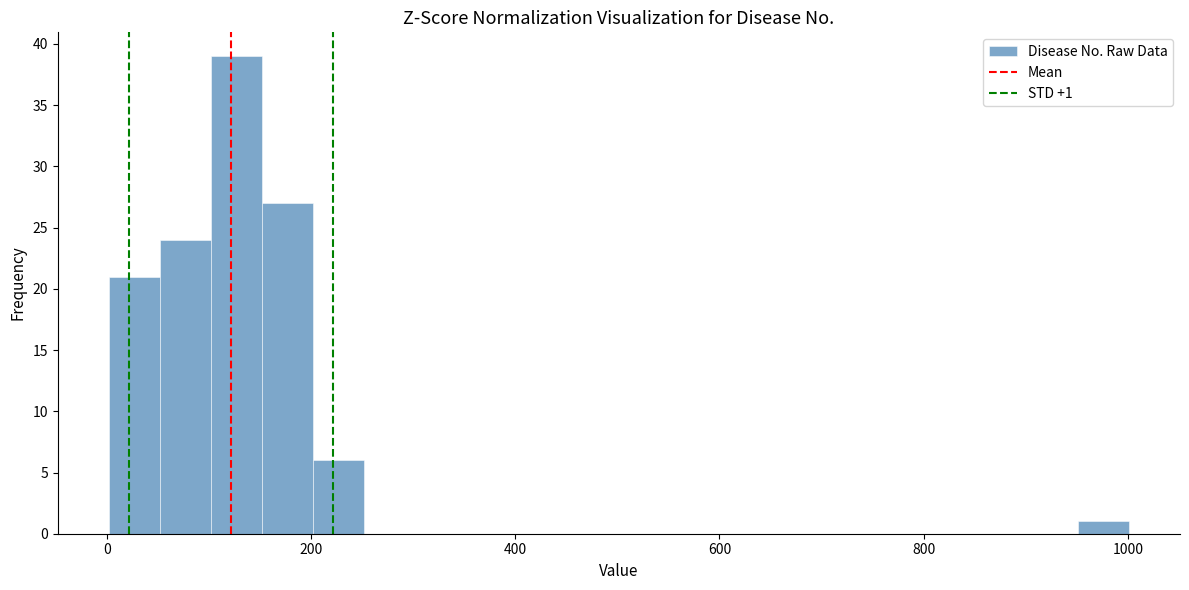

Around what value on the x-axis is the tallest bar? Give the approximate position of its centre, as read against the axis.

120